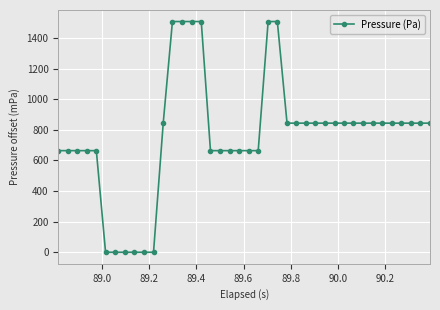

What is the maximum value shown in the chart?

1507.8